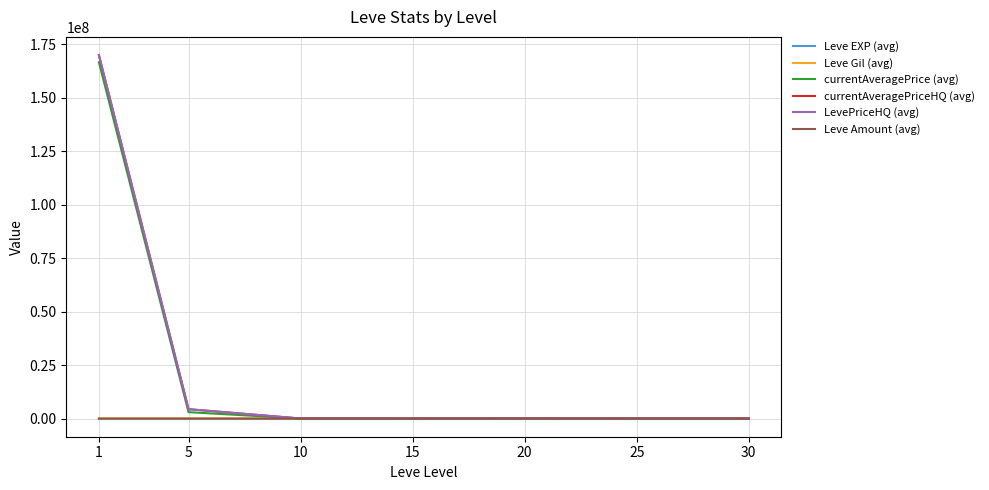

What is the greatest value displayed?

170000927.0